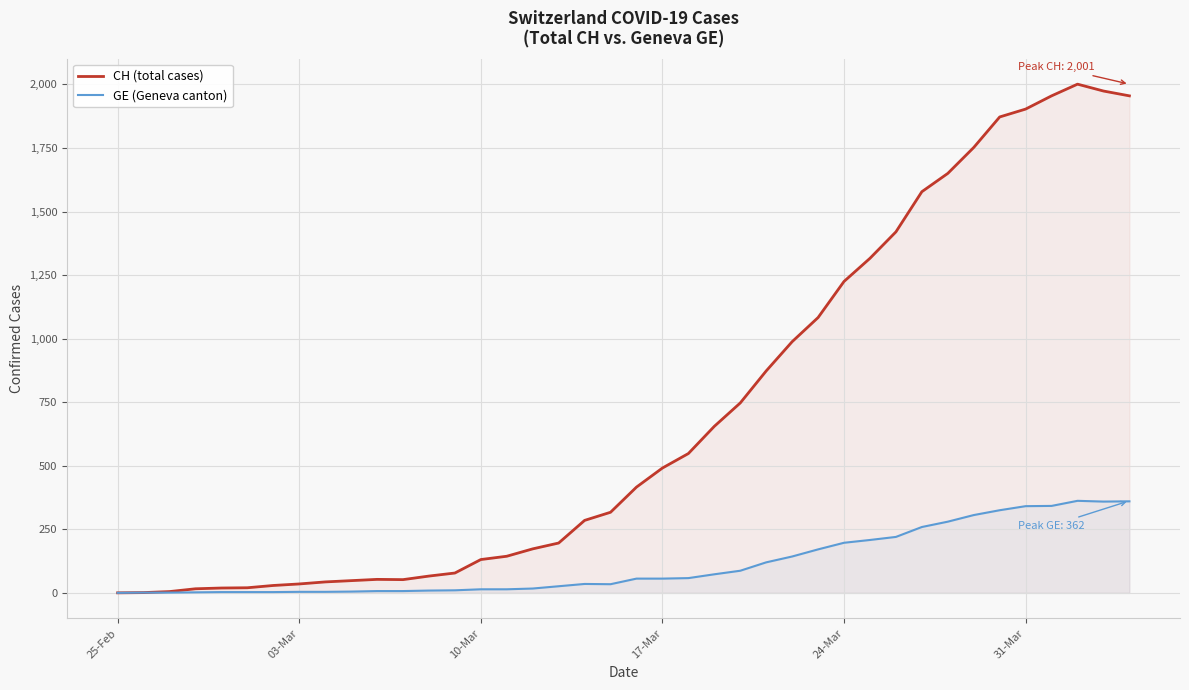

Rank the series by their maximum value, from lowest to highest.

GE (Geneva canton), CH (total cases)